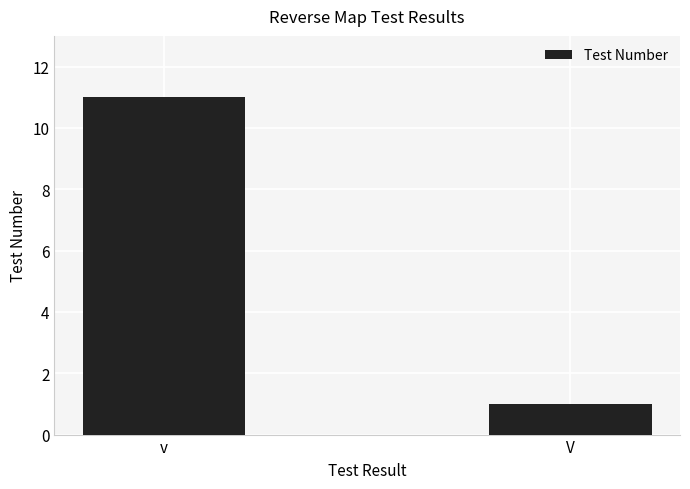

Which label corresponds to the smallest value in the chart?

V